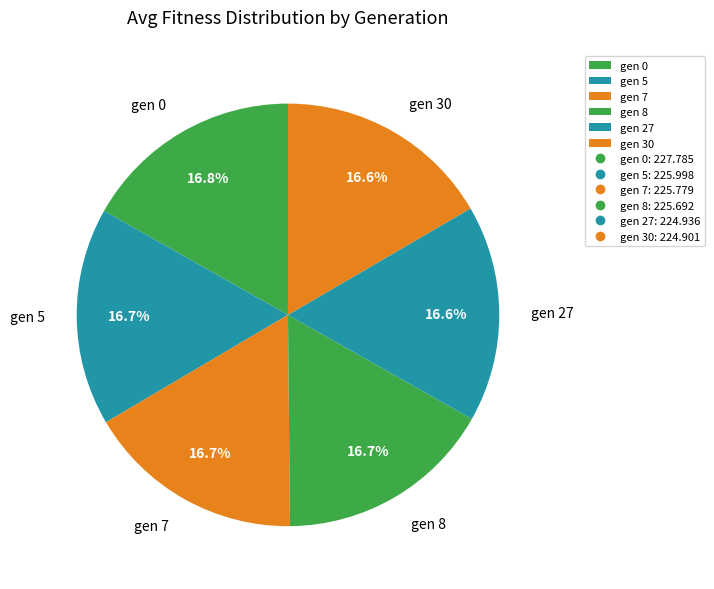

What is the total percentage of gen 0 and gen 7?

33.5%